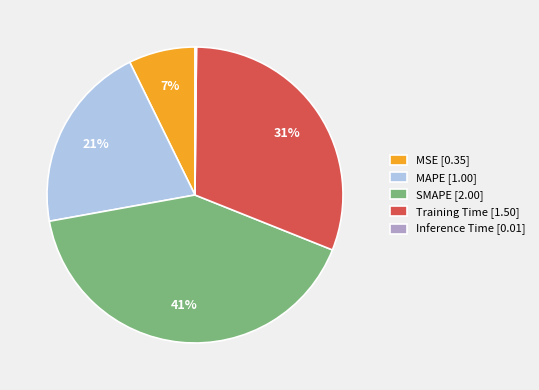

Do MSE [0.35] and SMAPE [2.00] together represent more than half of the pie?

No